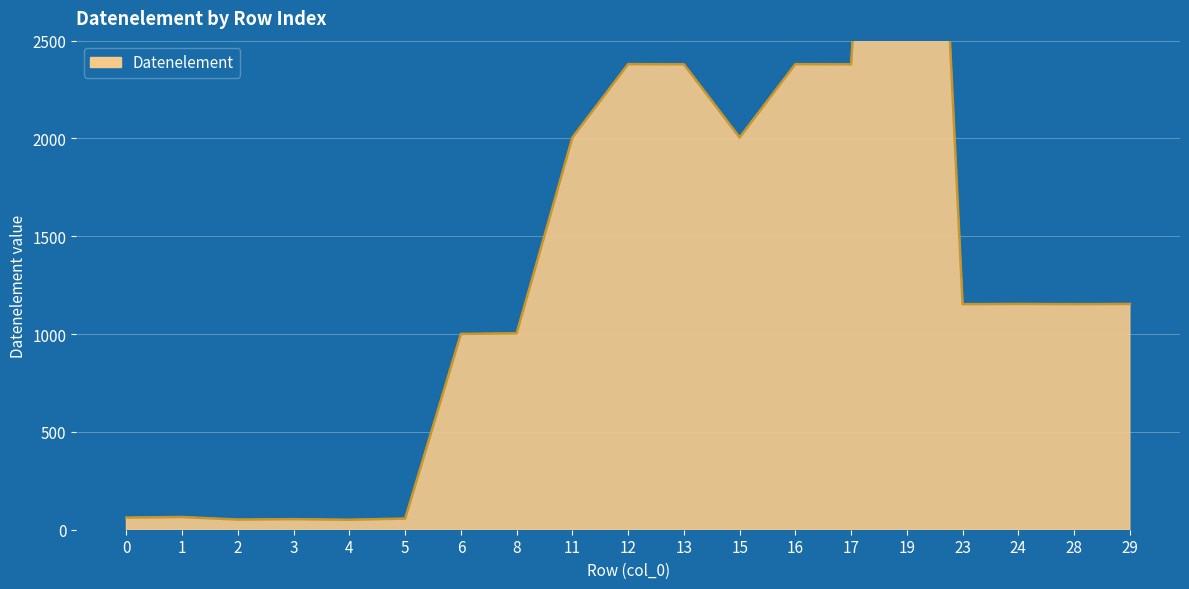

Rank the categories by value from lowest to highest.

4, 2, 3, 5, 0, 1, 6, 8, 23, 28, 24, 29, 11, 15, 13, 17, 12, 16, 19